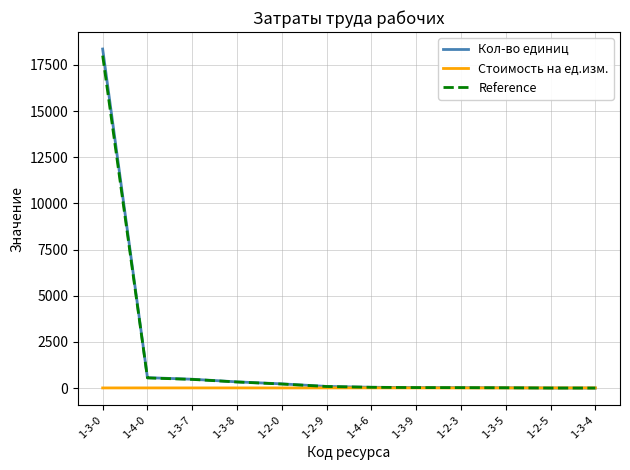

Which series changed the most between 1-3-0 and 1-2-3?

Кол-во единиц